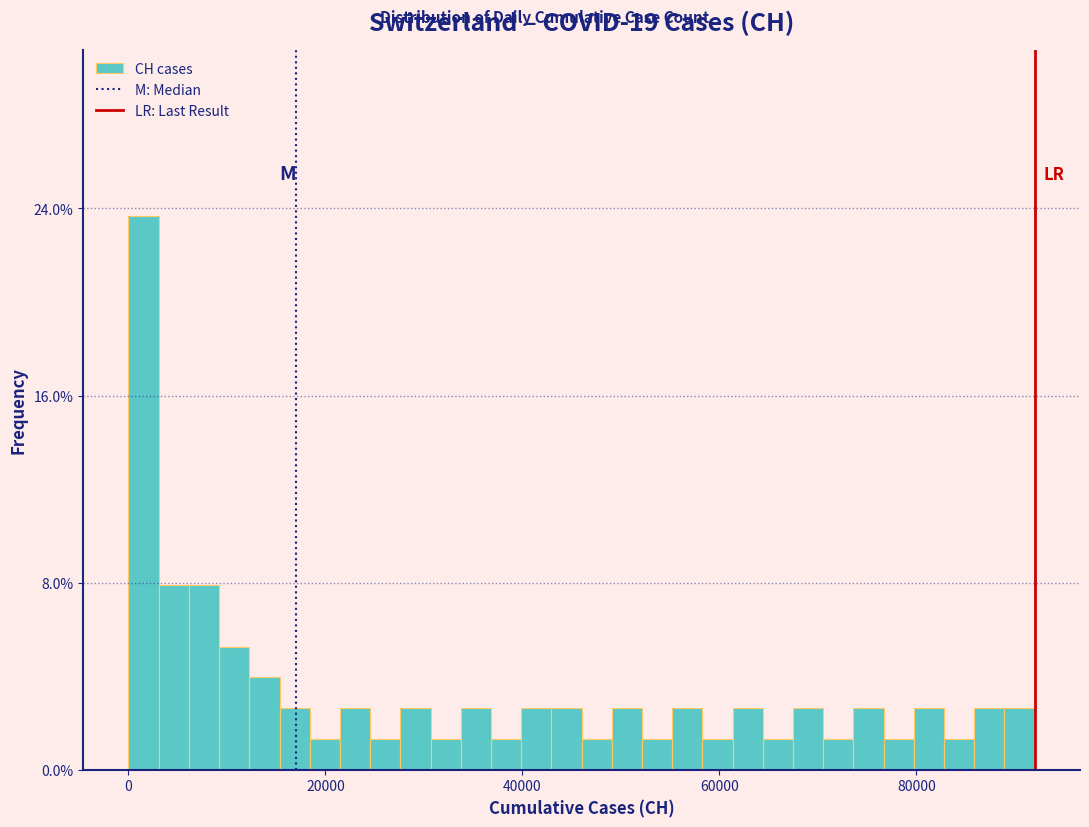

Around what value on the x-axis is the tallest bar? Give the approximate position of its centre, as read against the axis.

2000